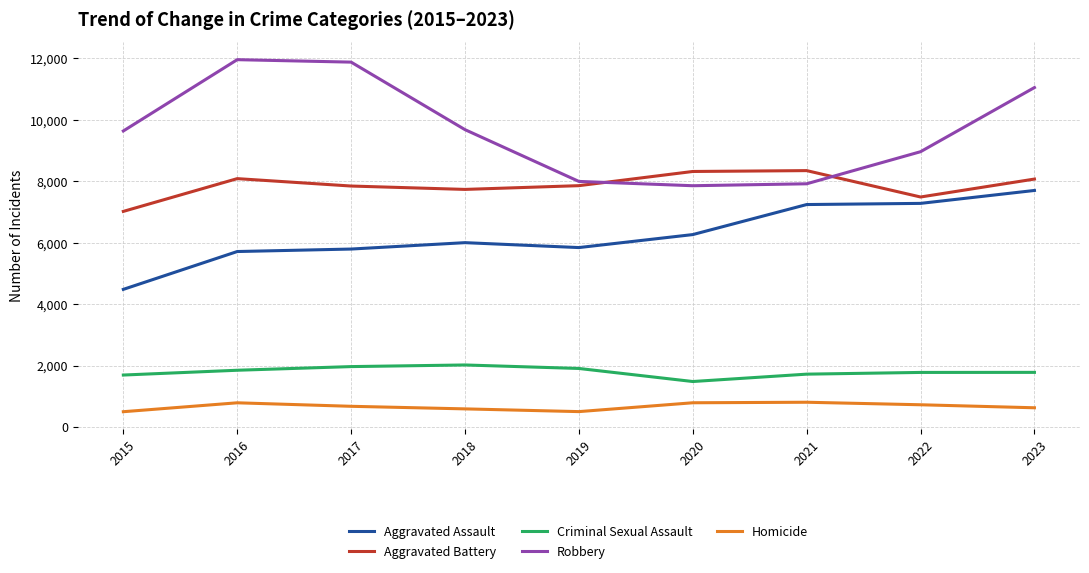

What is the minimum value for Aggravated Assault?

4480